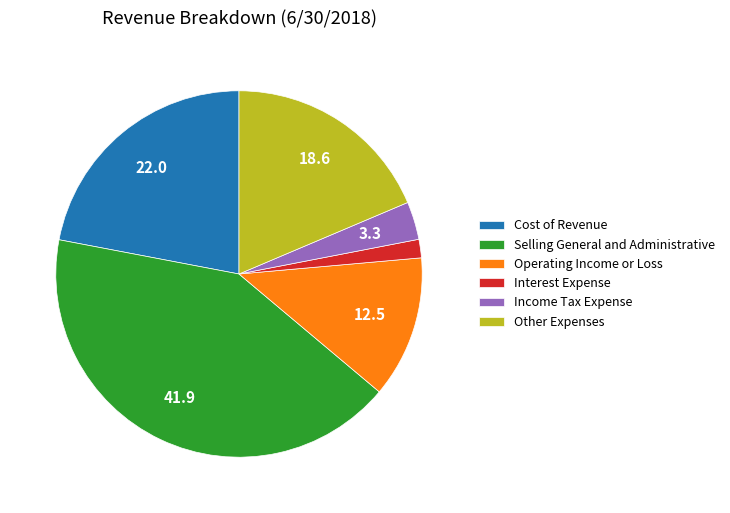

Between Income Tax Expense and Cost of Revenue, which is larger?

Cost of Revenue